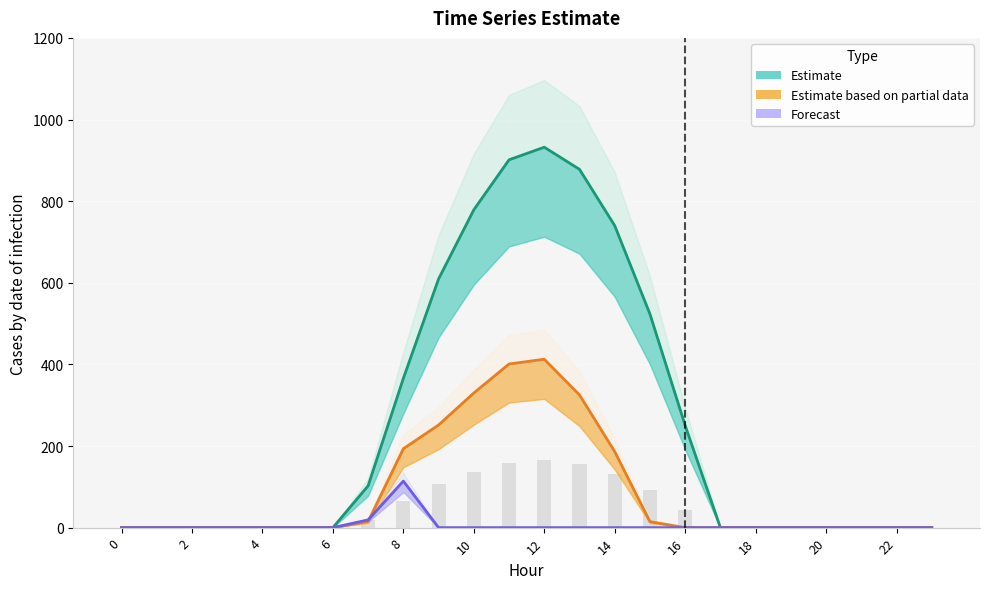

How many groups of bars are there?

24